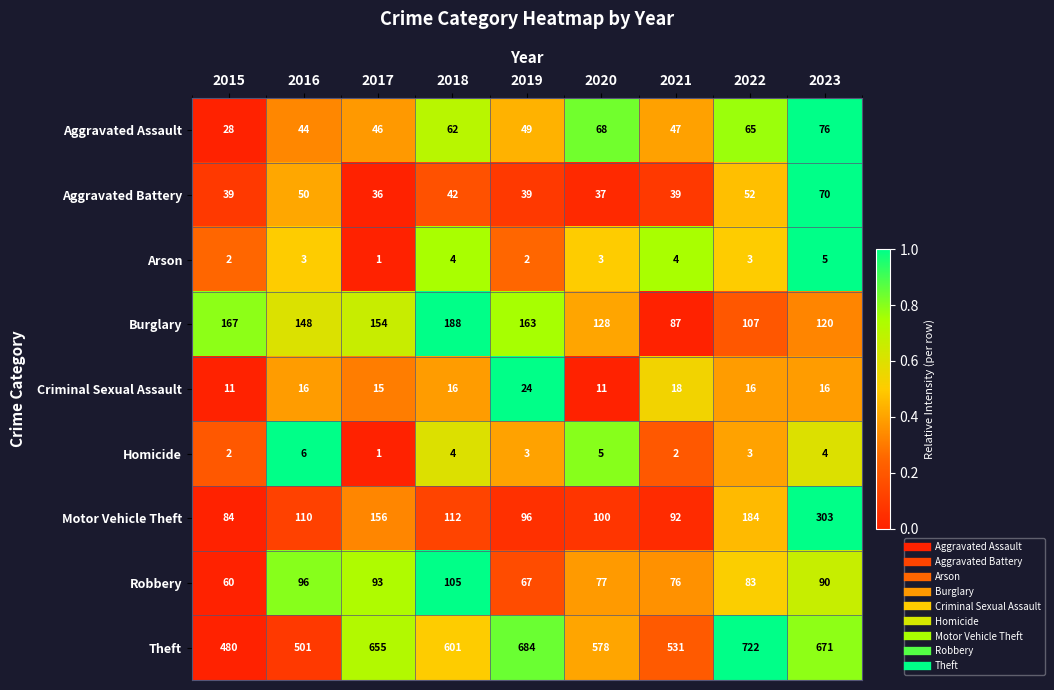

Count the number of categories in the chart.

9